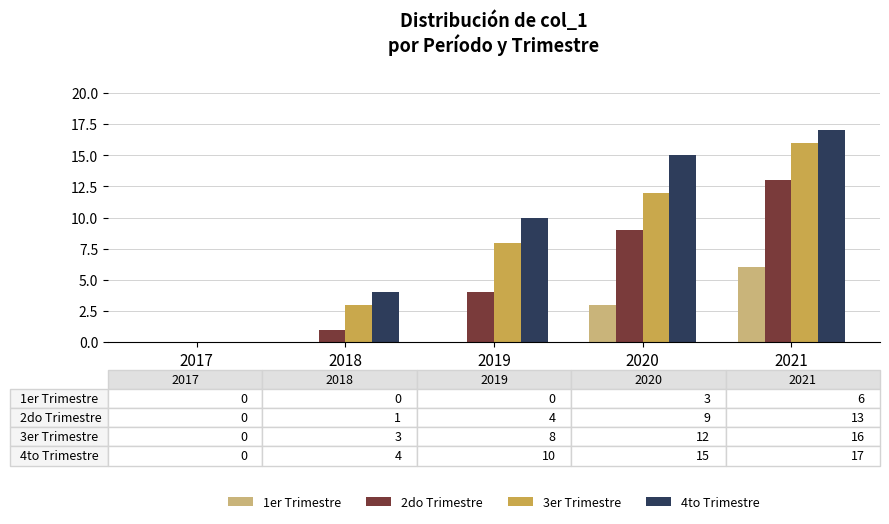

True or false: 2do Trimestre has a value of 13 at 2021.

True